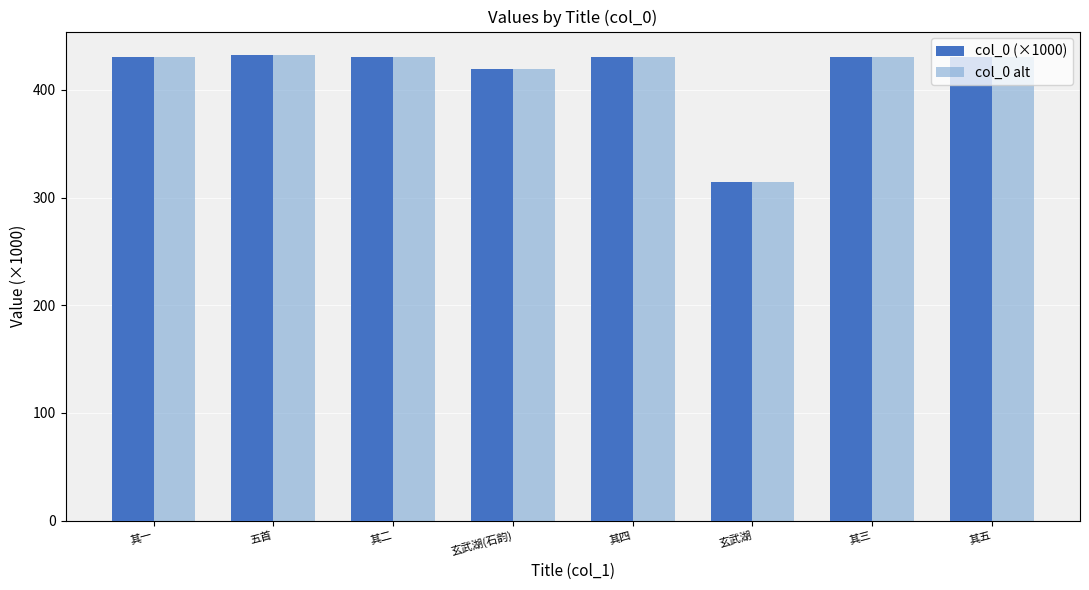

What is the average value of the col_0 (×1000) series?

415.1